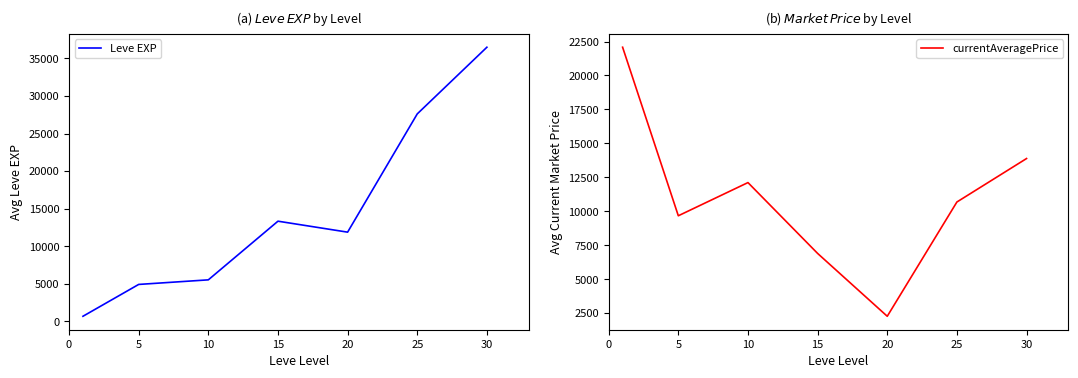

Which category has the highest value across all series?

30